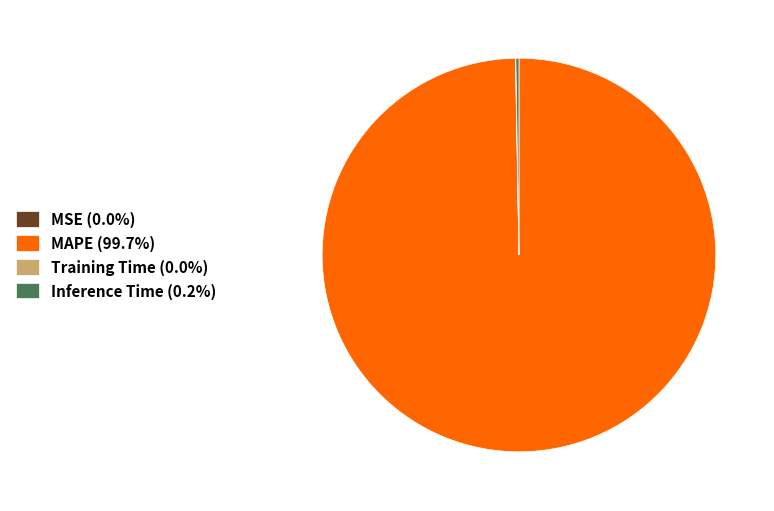

Is there any slice that represents more than half of the pie?

Yes